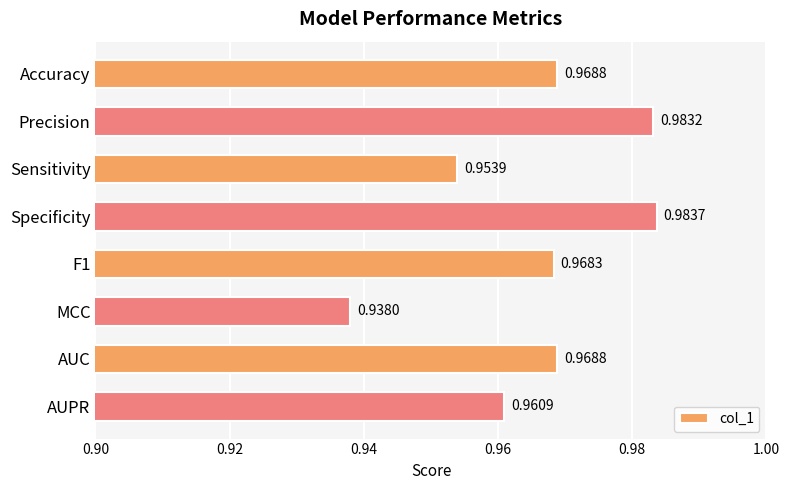

Which category has the lowest value across all series?

MCC